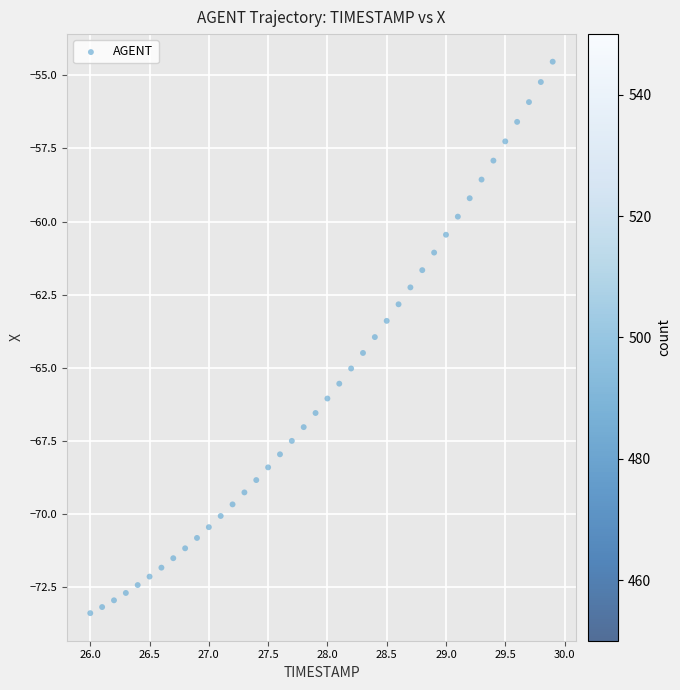

What is the range of Y values (max minus min)?

18.8